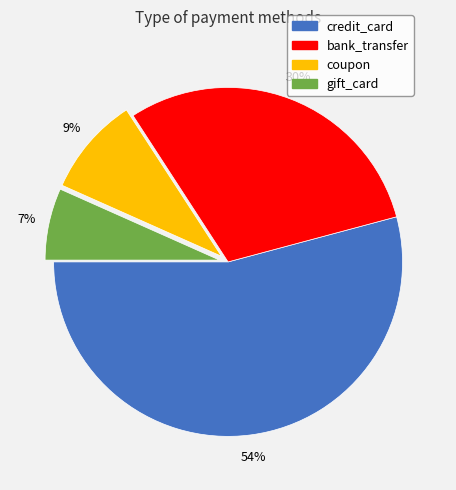

Between coupon and gift_card, which is larger?

coupon